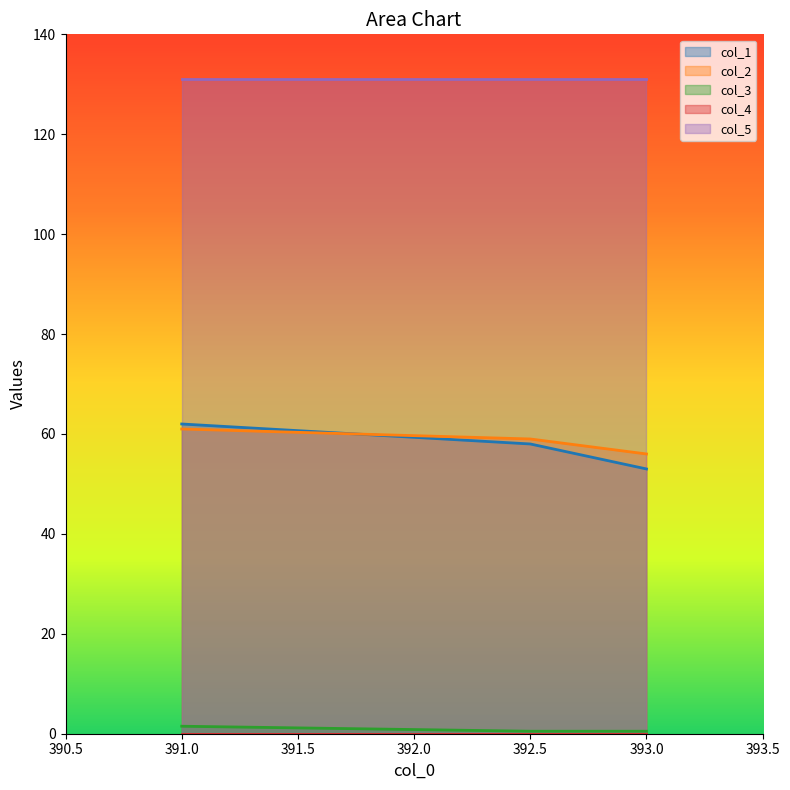

List the labels in order of col_1 value, smallest first.

393.0, 392.5, 391.0